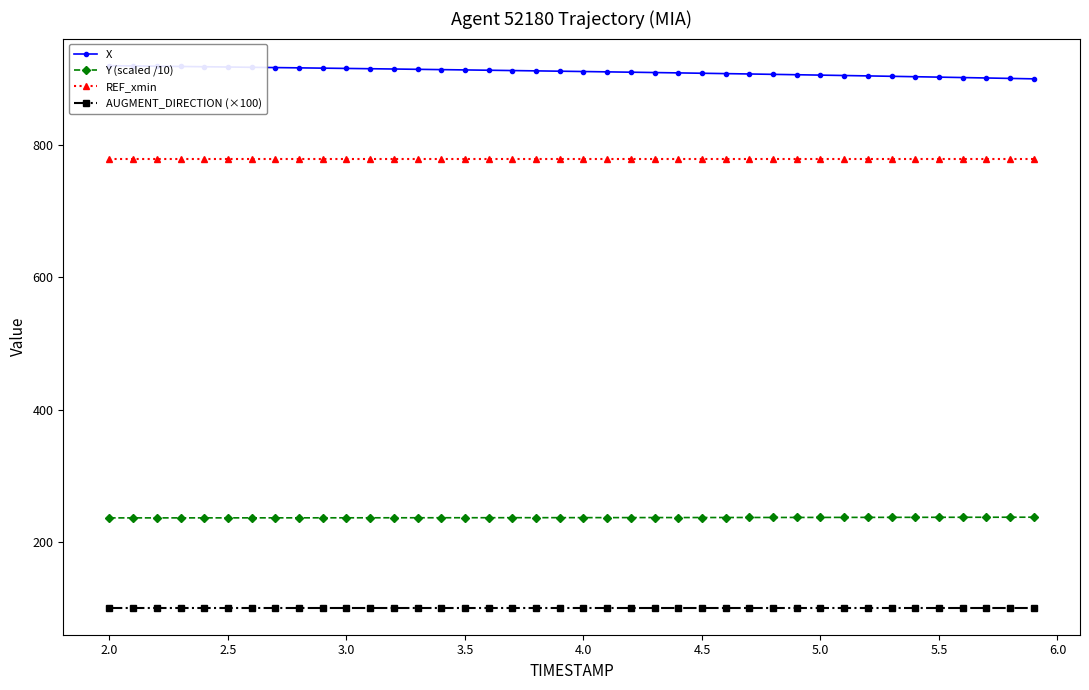

What is the highest value of the REF_xmin series?

780.0